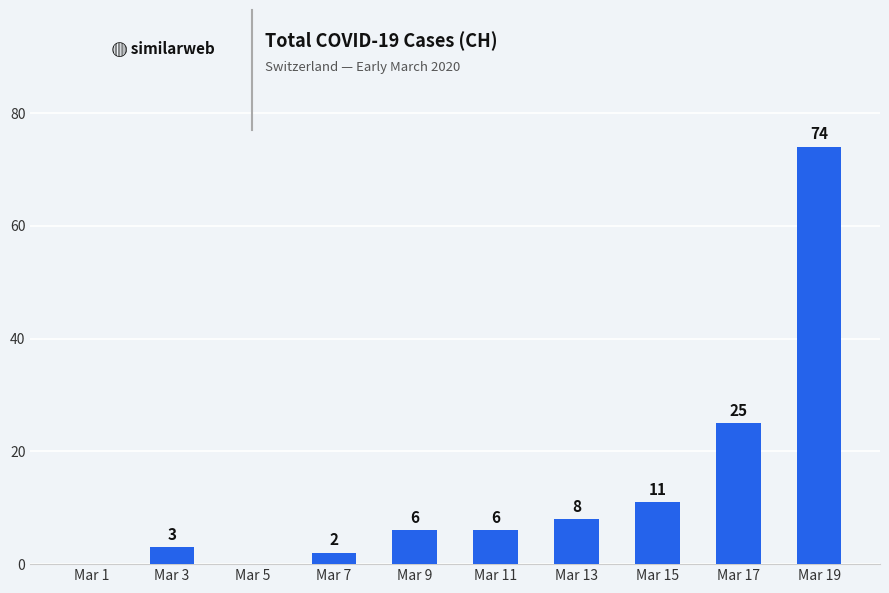

Between Mar 7 and Mar 17, which is larger?

Mar 17